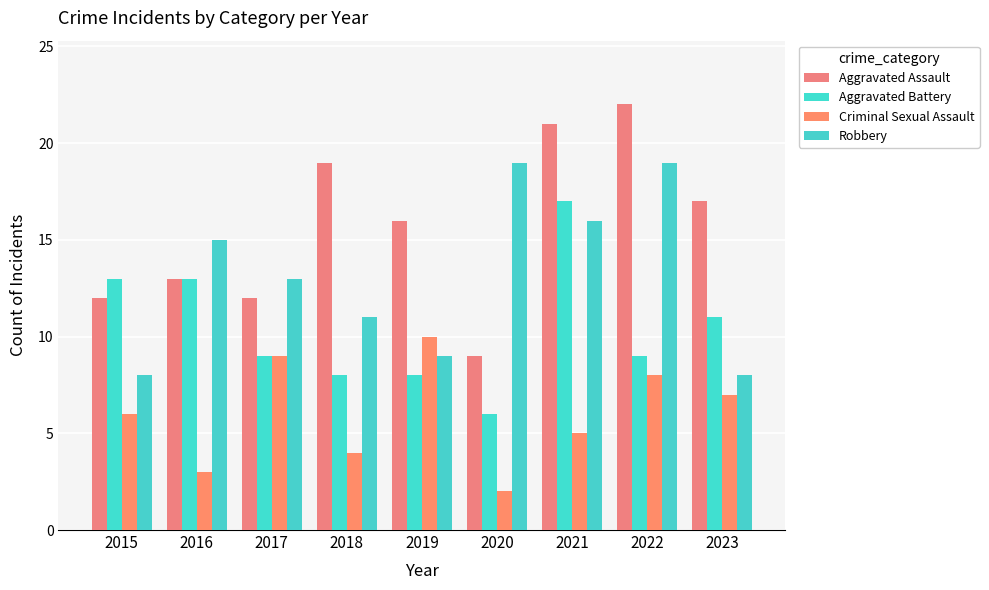

Reading left to right, what are all the values shown in this chart?

Aggravated Assault: 2015=12	2016=13	2017=12	2018=19	2019=16	2020=9	2021=21	2022=22	2023=17
Aggravated Battery: 2015=13	2016=13	2017=9	2018=8	2019=8	2020=6	2021=17	2022=9	2023=11
Criminal Sexual Assault: 2015=6	2016=3	2017=9	2018=4	2019=10	2020=2	2021=5	2022=8	2023=7
Robbery: 2015=8	2016=15	2017=13	2018=11	2019=9	2020=19	2021=16	2022=19	2023=8